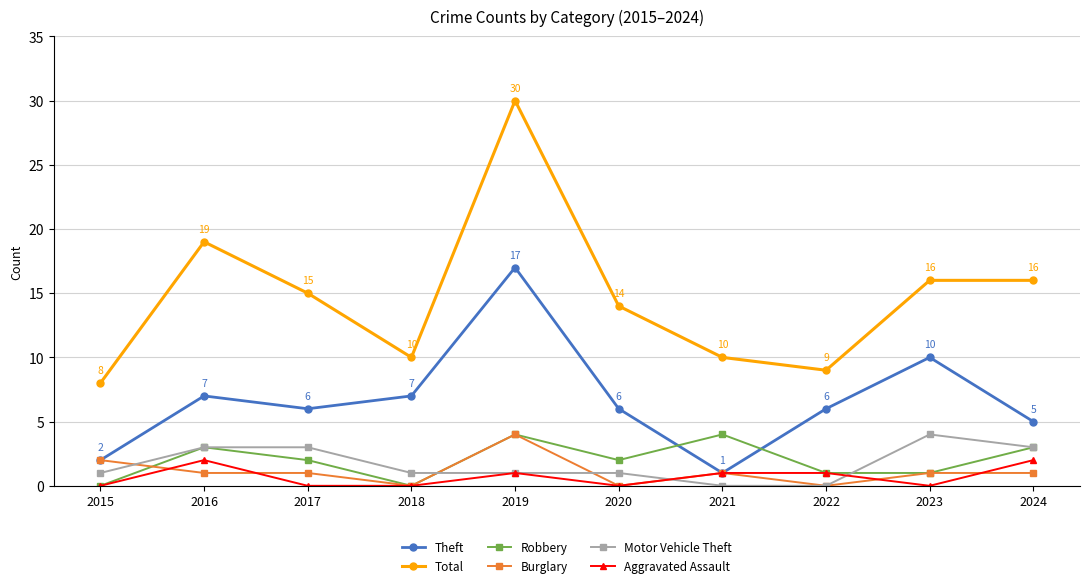

What are all the series names shown in the legend?

Theft, Total, Robbery, Burglary, Motor Vehicle Theft, Aggravated Assault